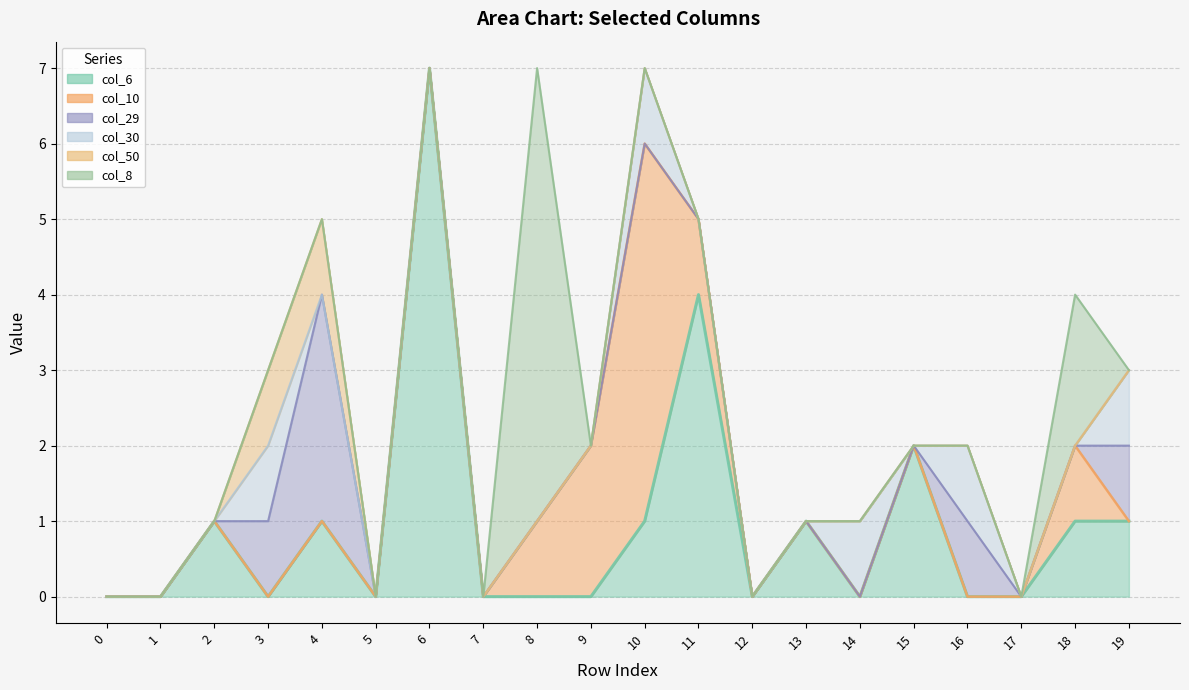

Which series changed the most between 10 and 11?

col_10